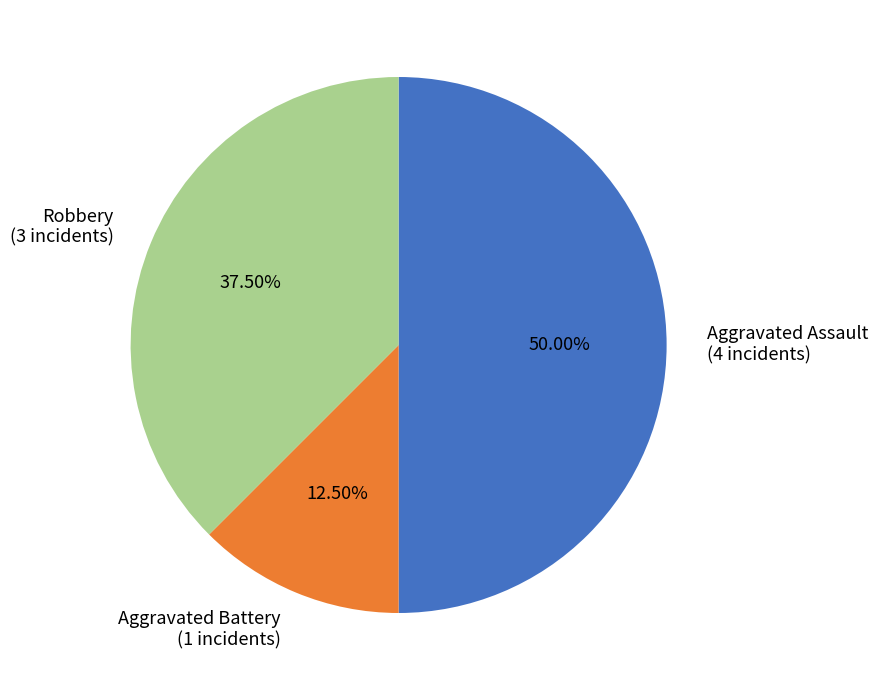

Which slice is the largest?

Aggravated Assault